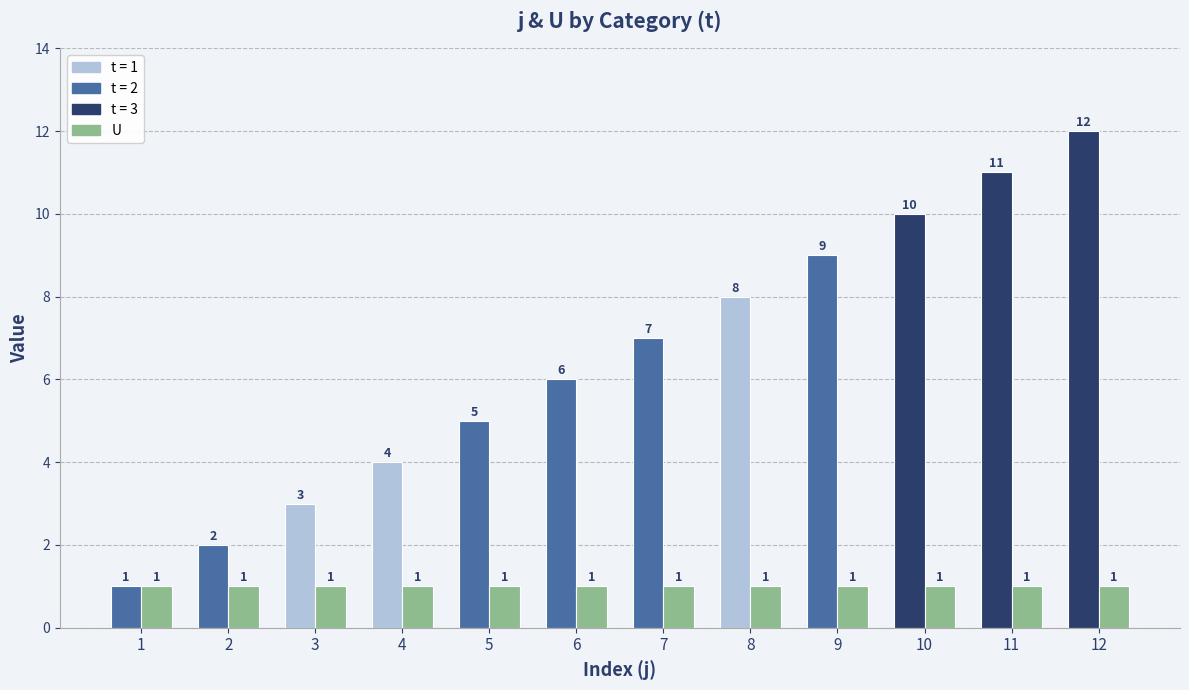

Does the chart contain any negative values?

No